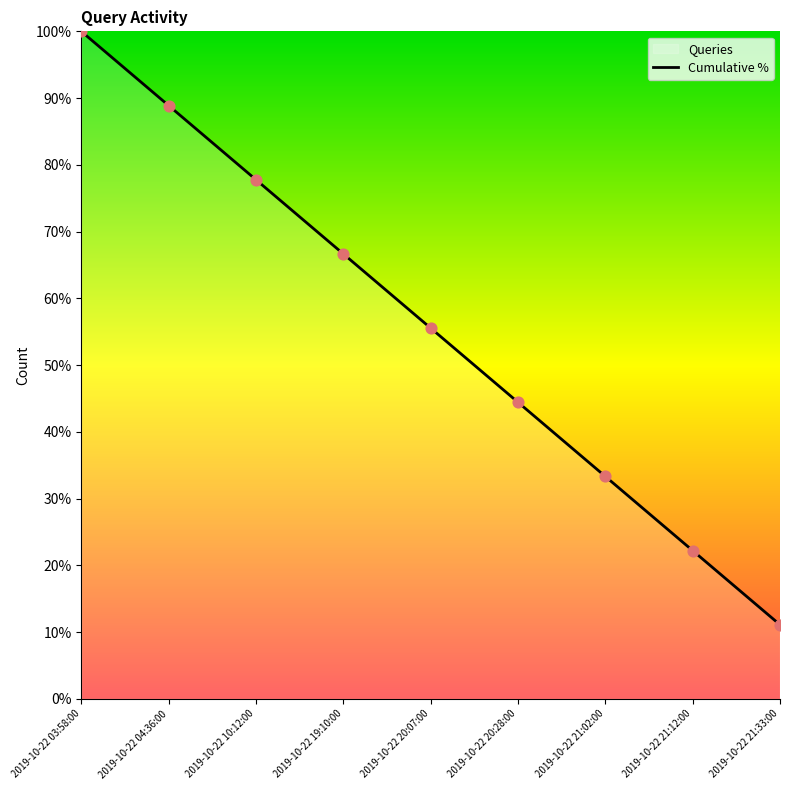

Between 2019-10-22 19:10:00 and 2019-10-22 21:12:00, which is larger?

2019-10-22 19:10:00